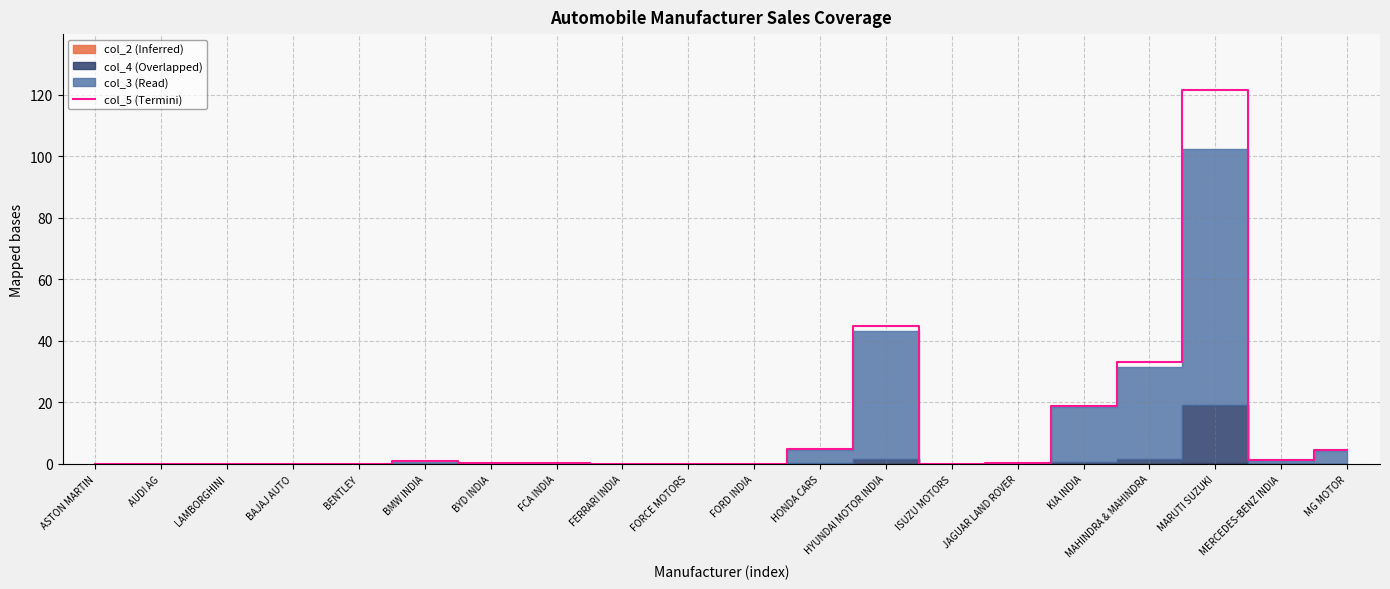

What is the difference between the second highest and second lowest values?

44.7